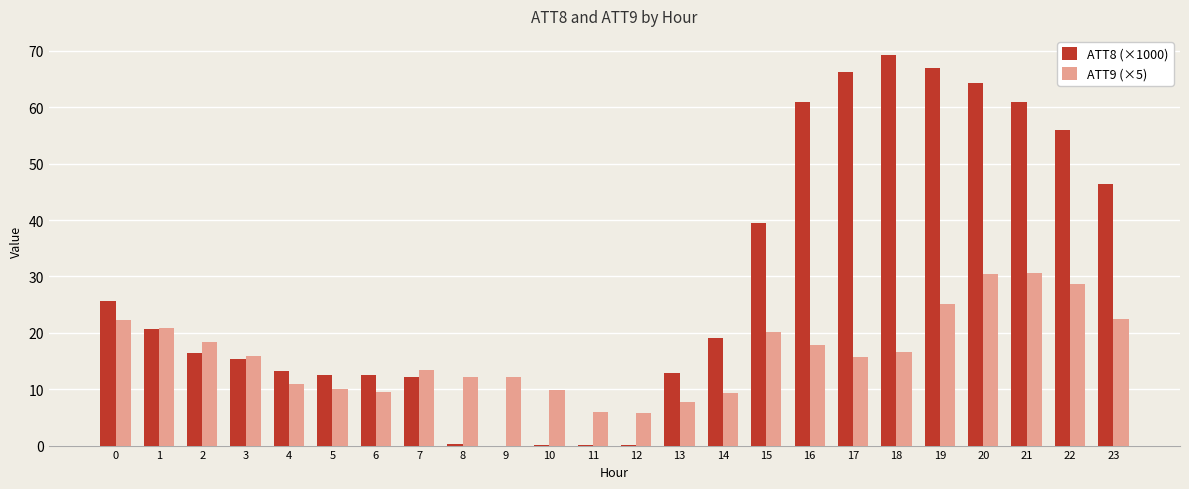

What value does the ATT8 (×1000) series have at 17?

66.3